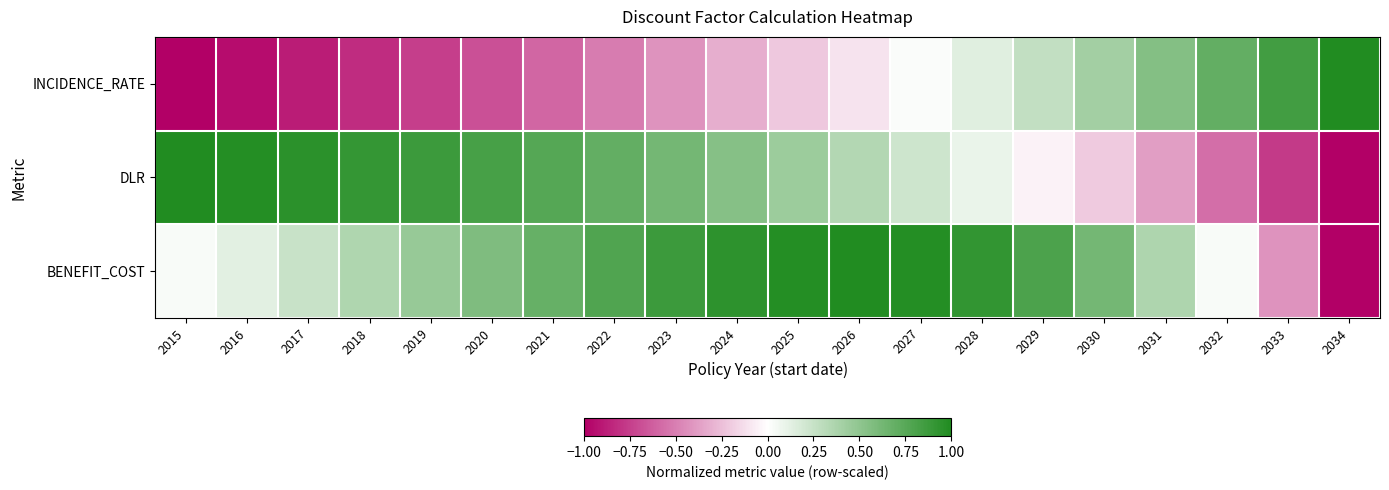

Reading left to right, transcribe all the data shown in this chart.

INCIDENCE_RATE: 2015=-1.0	2016=-0.9	2017=-0.9	2018=-0.8	2019=-0.8	2020=-0.7	2021=-0.6	2022=-0.5	2023=-0.4	2024=-0.3	2025=-0.2	2026=-0.1	2027=0.0	2028=0.1	2029=0.3	2030=0.4	2031=0.6	2032=0.7	2033=0.9	2034=1.0
DLR: 2015=1.0	2016=1.0	2017=0.9	2018=0.9	2019=0.9	2020=0.8	2021=0.8	2022=0.7	2023=0.6	2024=0.5	2025=0.4	2026=0.3	2027=0.2	2028=0.1	2029=-0.1	2030=-0.2	2031=-0.4	2032=-0.6	2033=-0.8	2034=-1.0
BENEFIT_COST: 2015=0.0	2016=0.1	2017=0.2	2018=0.4	2019=0.5	2020=0.6	2021=0.7	2022=0.8	2023=0.9	2024=0.9	2025=1.0	2026=1.0	2027=1.0	2028=0.9	2029=0.8	2030=0.6	2031=0.4	2032=0.0	2033=-0.4	2034=-1.0